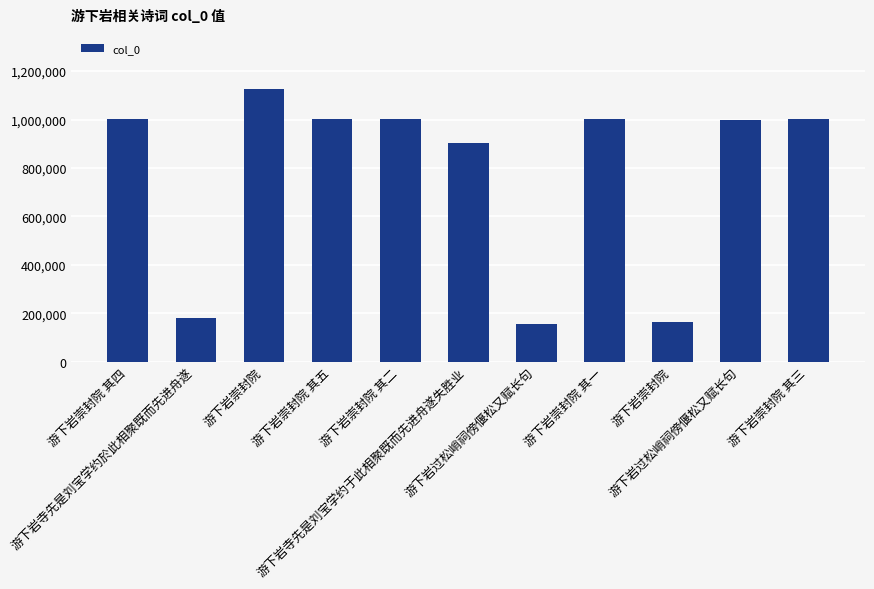

Where does the data first go above 1003703?

游下岩崇封院 其四